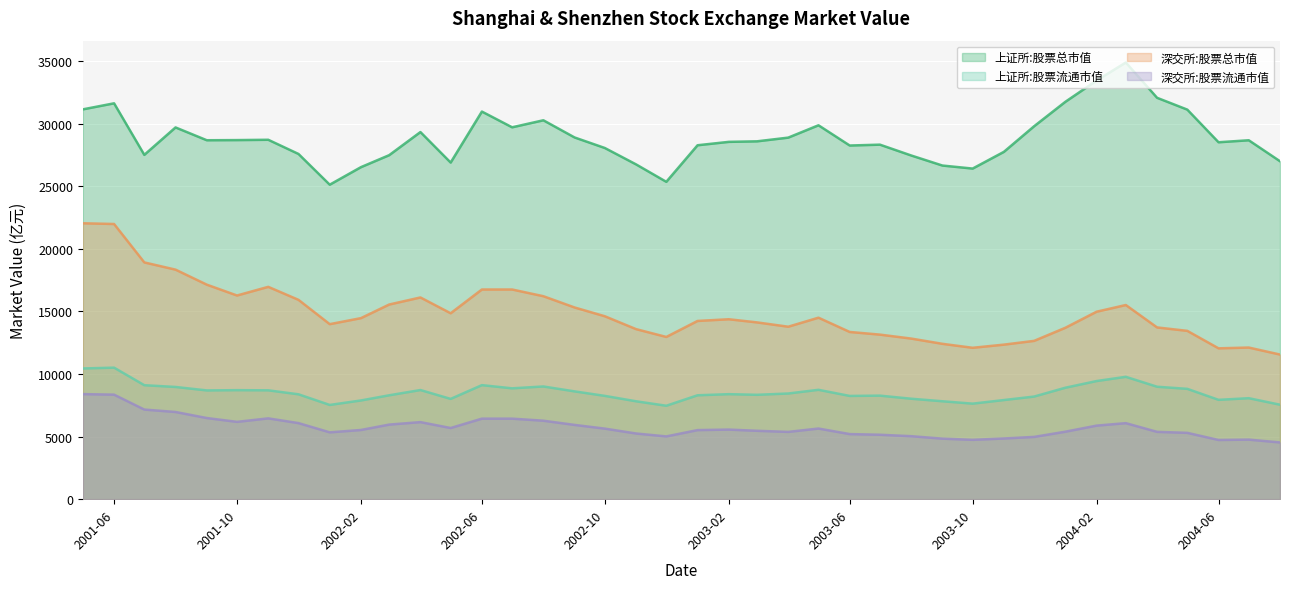

True or false: 深交所:股票流通市值 and 上证所:股票流通市值 intersect in this chart.

False